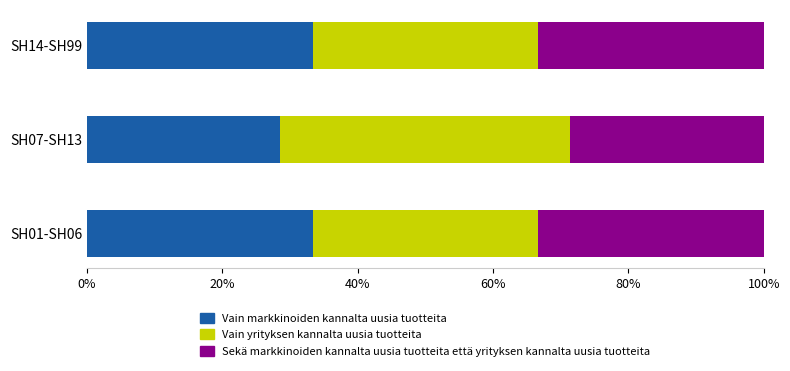

The Vain markkinoiden kannalta uusia tuotteita series shows 33.3 at SH14-SH99. True or false?

True